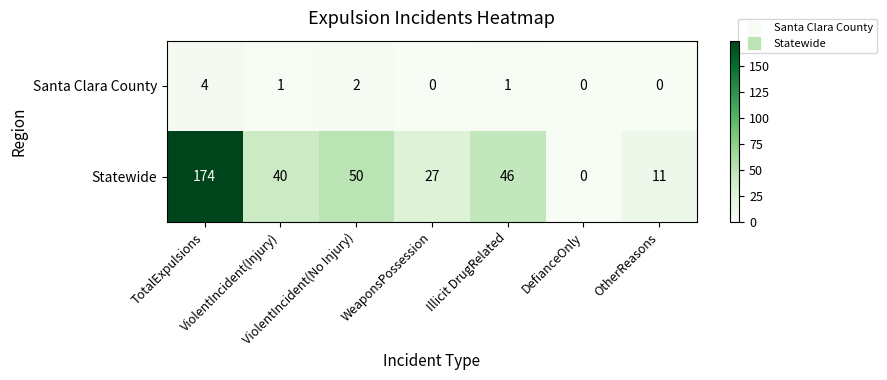

Between TotalExpulsions and Illicit DrugRelated, which series saw the biggest shift?

Statewide